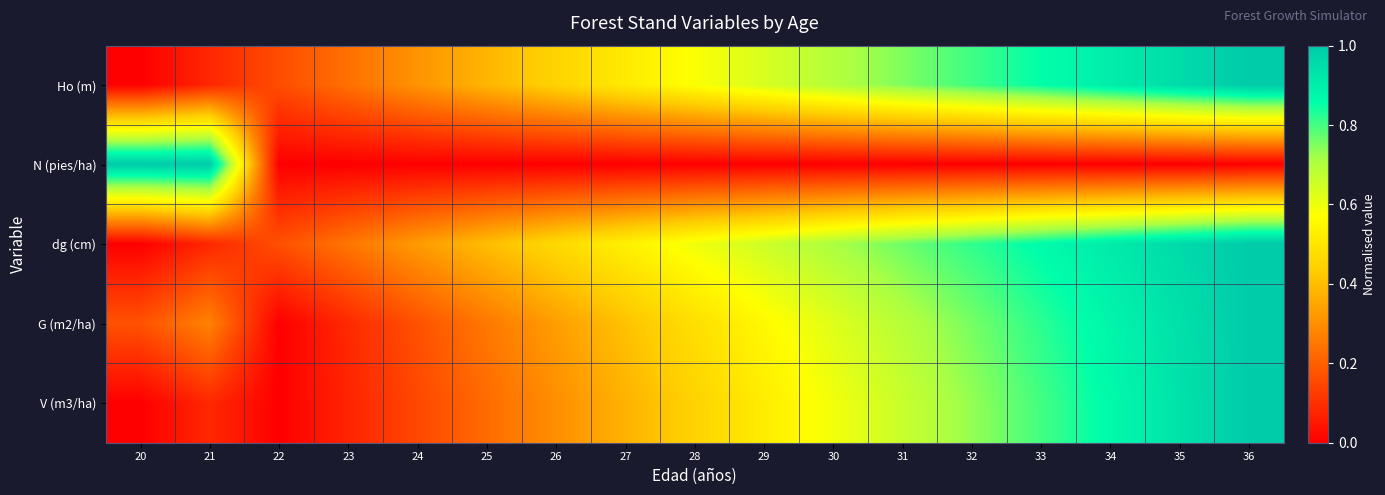

Reading left to right, transcribe all the data shown in this chart.

Ho (m): 20=0.0	21=0.1	22=0.2	23=0.2	24=0.3	25=0.4	26=0.4	27=0.5	28=0.6	29=0.6	30=0.7	31=0.8	32=0.8	33=0.9	34=0.9	35=1.0	36=1.0
N (pies/ha): 20=1.0	21=1.0	22=0.0	23=0.0	24=0.0	25=0.0	26=0.0	27=0.0	28=0.0	29=0.0	30=0.0	31=0.0	32=0.0	33=0.0	34=0.0	35=0.0	36=0.0
dg (cm): 20=0.0	21=0.1	22=0.2	23=0.2	24=0.3	25=0.4	26=0.5	27=0.5	28=0.6	29=0.7	30=0.7	31=0.8	32=0.8	33=0.9	34=0.9	35=1.0	36=1.0
G (m2/ha): 20=0.2	21=0.3	22=0.0	23=0.1	24=0.2	25=0.3	26=0.3	27=0.4	28=0.5	29=0.6	30=0.6	31=0.7	32=0.8	33=0.8	34=0.9	35=0.9	36=1.0
V (m3/ha): 20=0.0	21=0.1	22=0.0	23=0.1	24=0.2	25=0.2	26=0.3	27=0.4	28=0.4	29=0.5	30=0.6	31=0.7	32=0.7	33=0.8	34=0.9	35=0.9	36=1.0